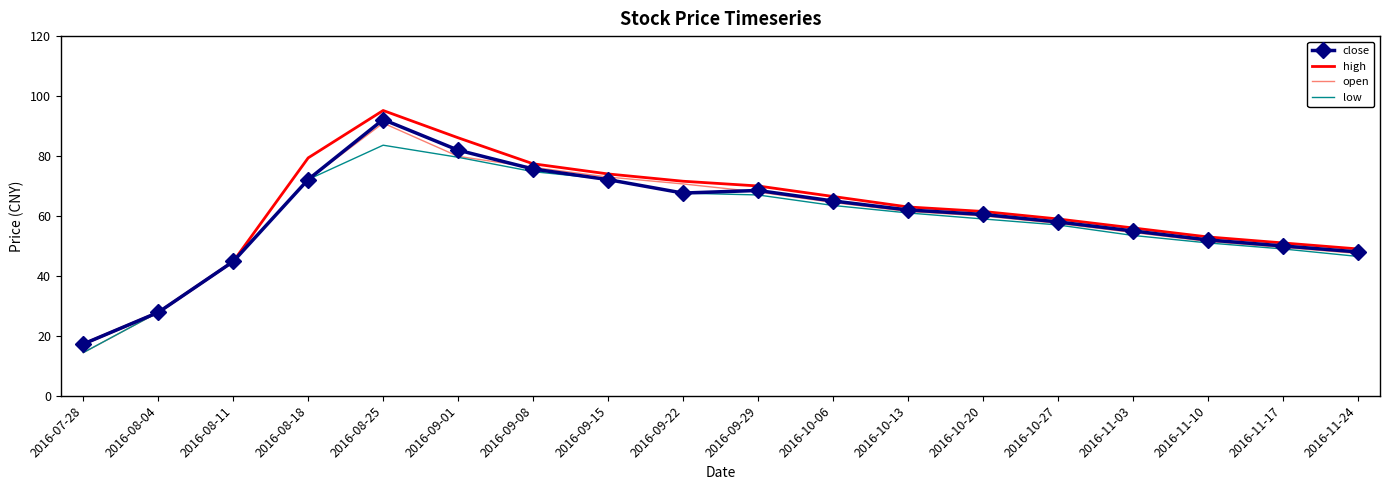

What is the difference between the highest and lowest values at 2016-08-18?

7.2